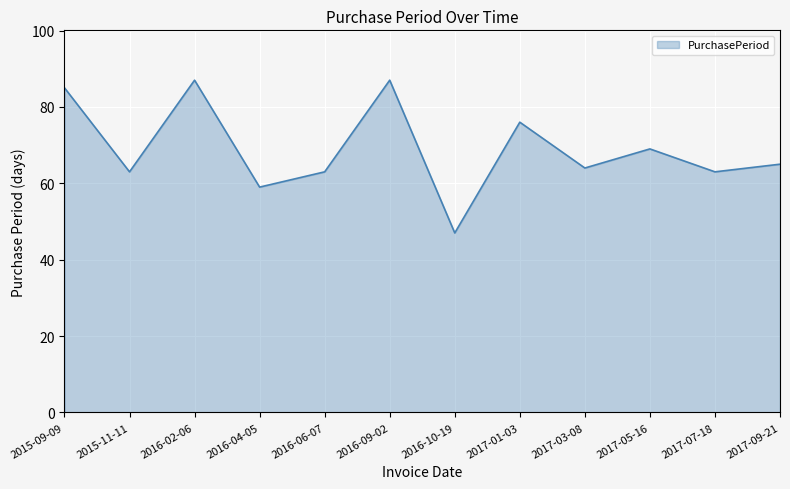

Which label corresponds to the smallest value in the chart?

2016-10-19